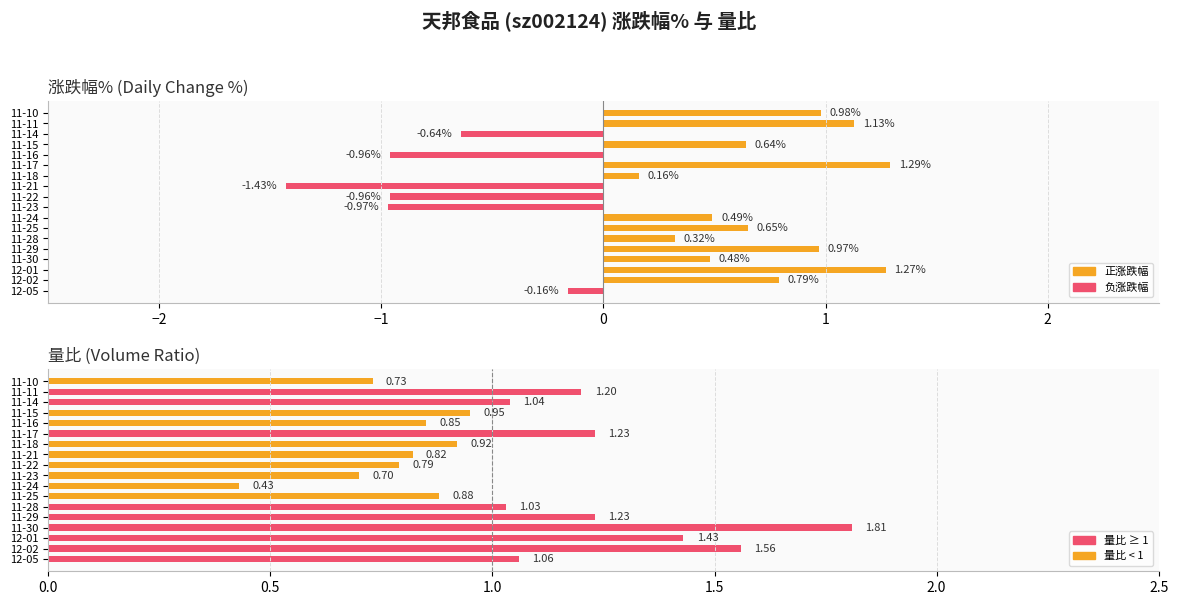

How many data points in 量比 are less than 1?

9